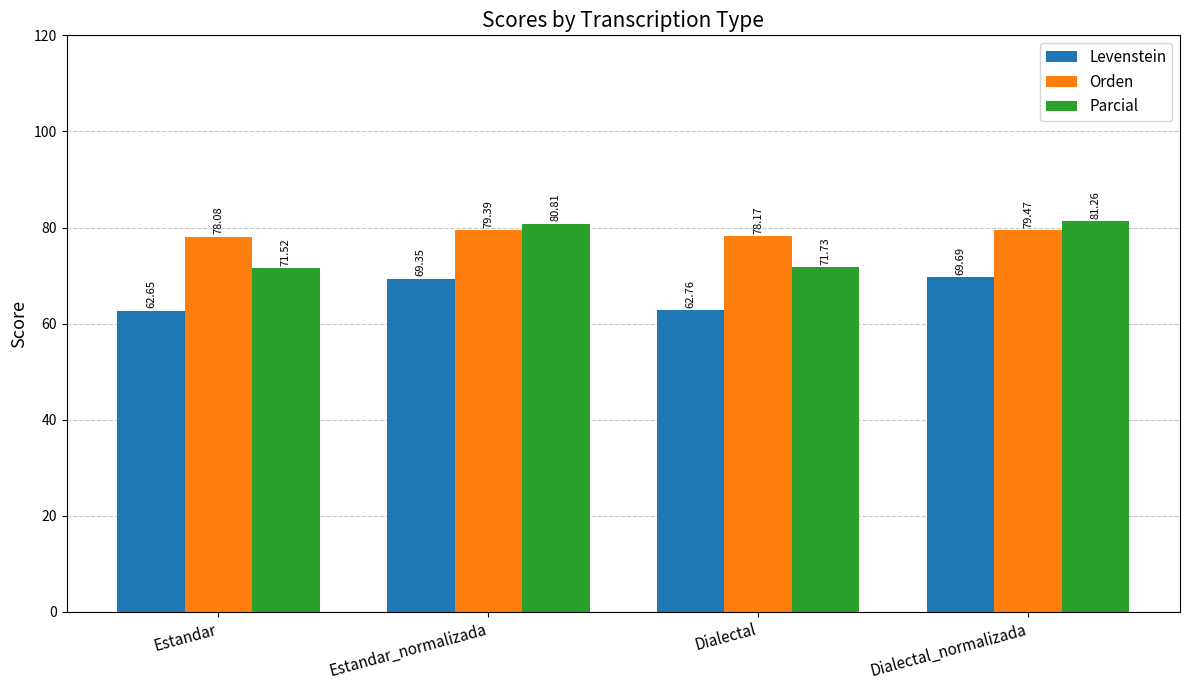

At which label is Levenstein closest to 66?

Dialectal